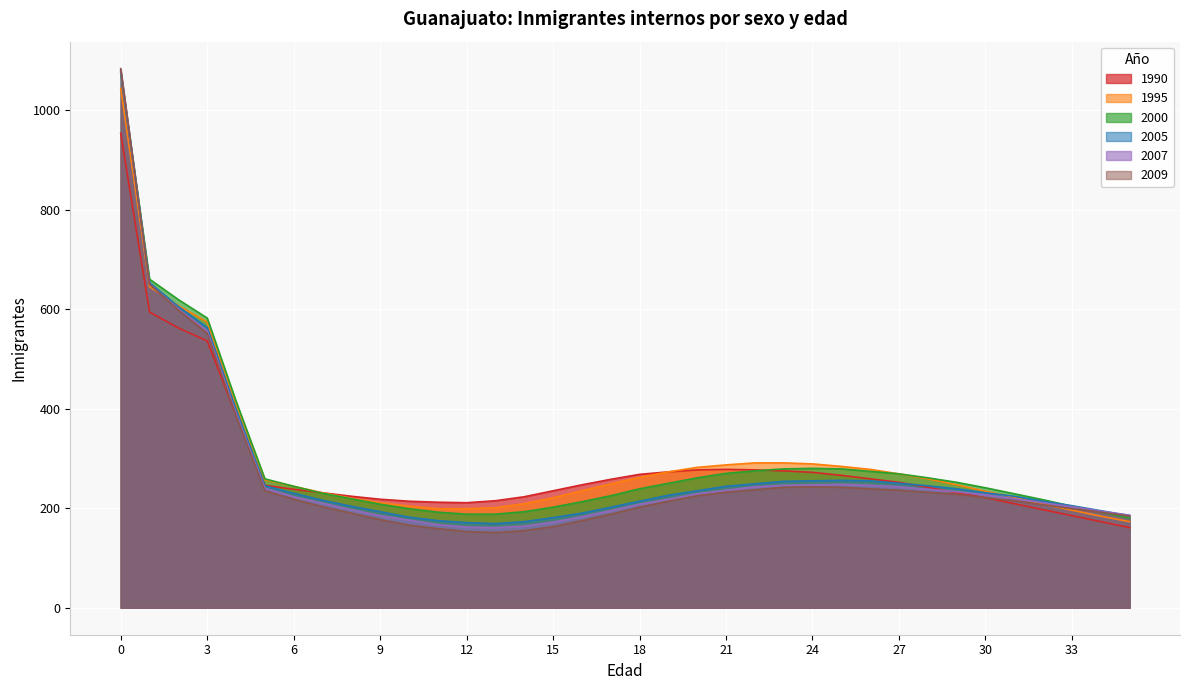

True or false: 1995 has more than 1 interior local peaks.

False